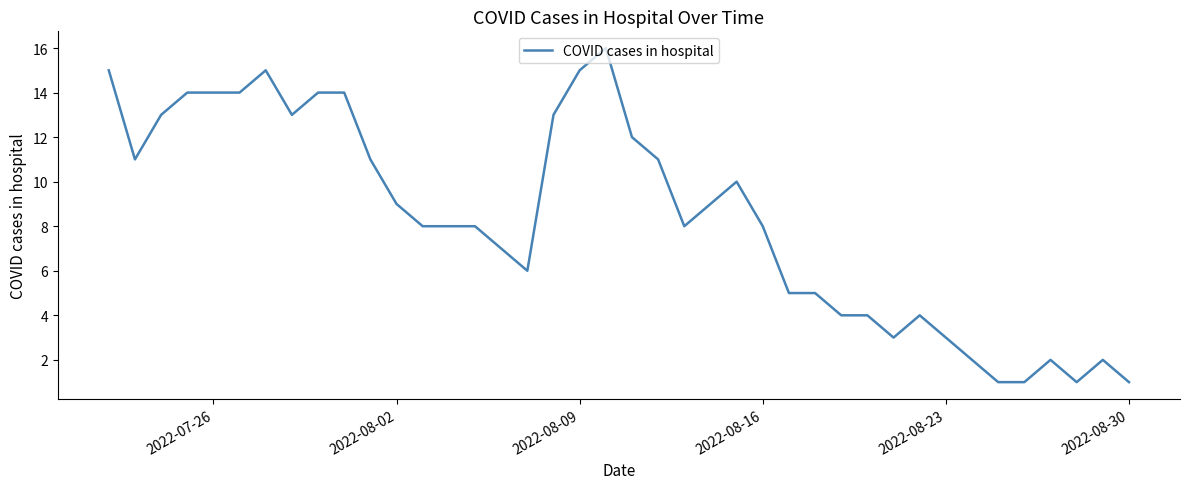

What is the difference between the maximum and minimum values?

15